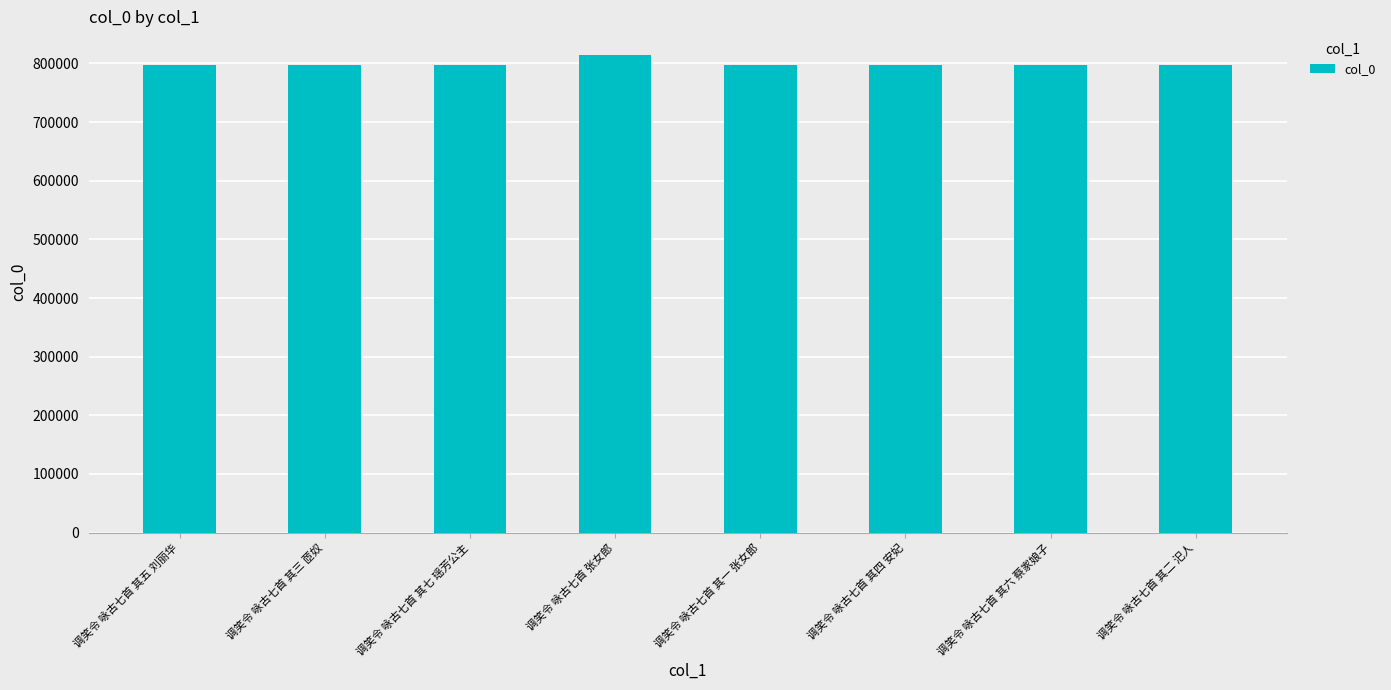

What is the maximum value shown in the chart?

814094